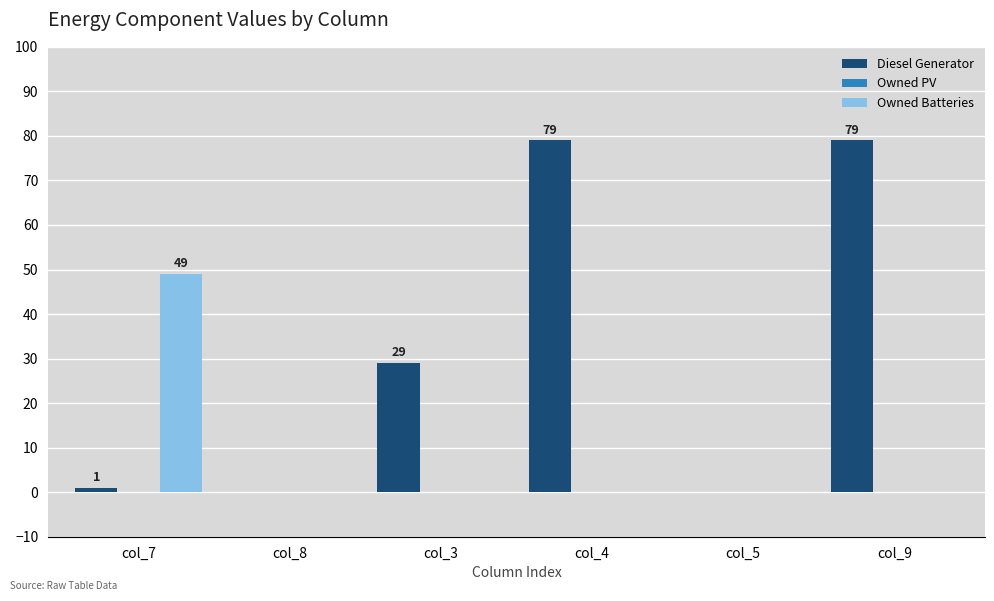

Where is Diesel Generator nearest to the value 39?

col_3